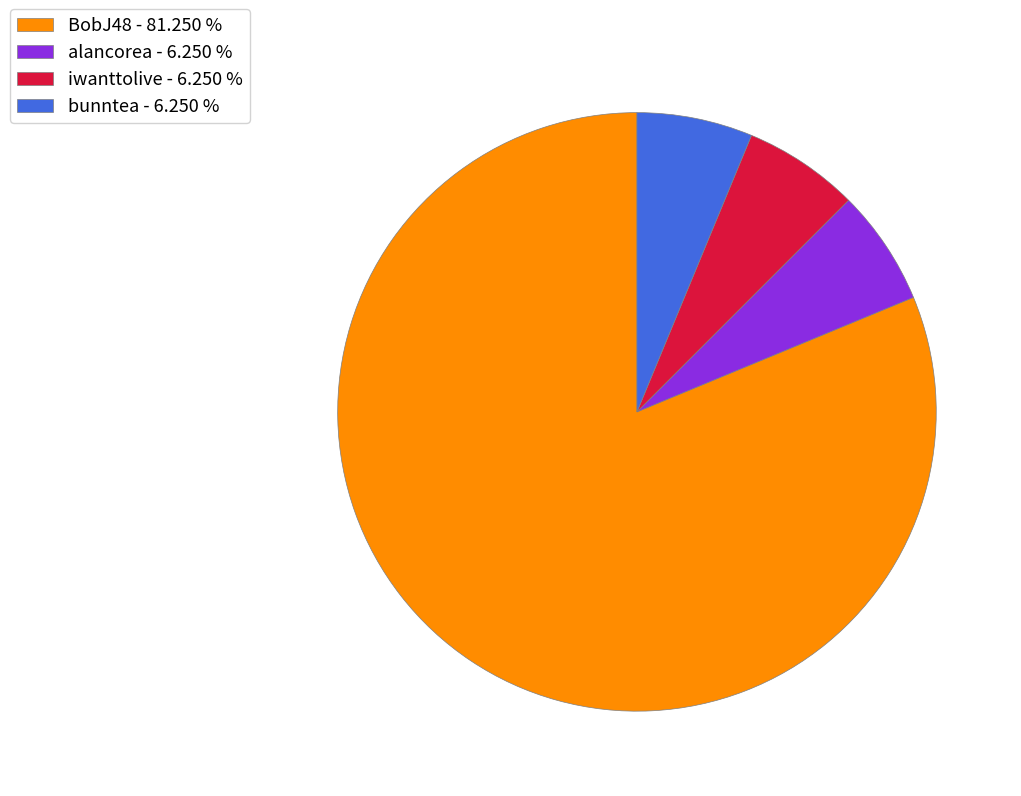

Between BobJ48 - 81.250 % and iwanttolive - 6.250 %, which is larger?

BobJ48 - 81.250 %